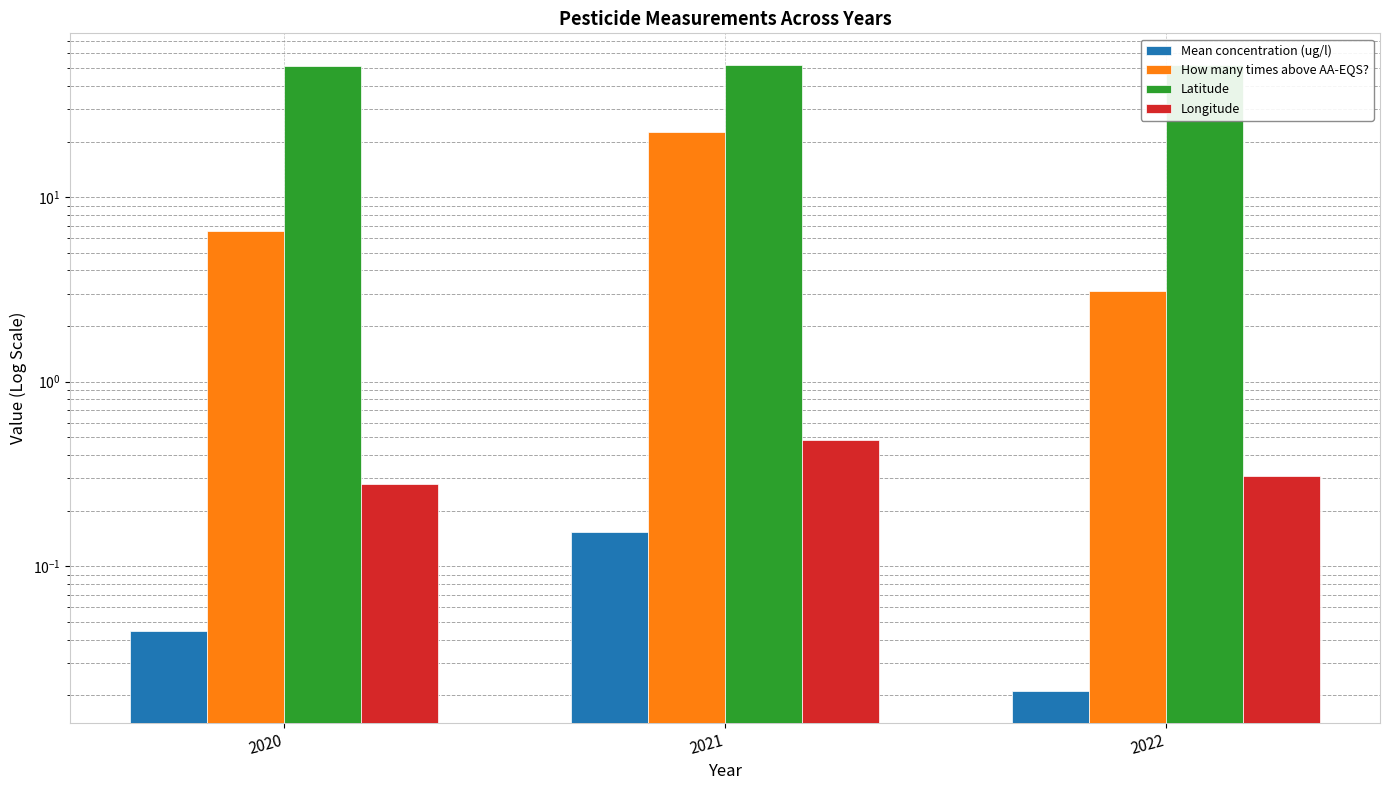

True or false: How many times above AA-EQS? has a value of 22.5 at 2021.

True